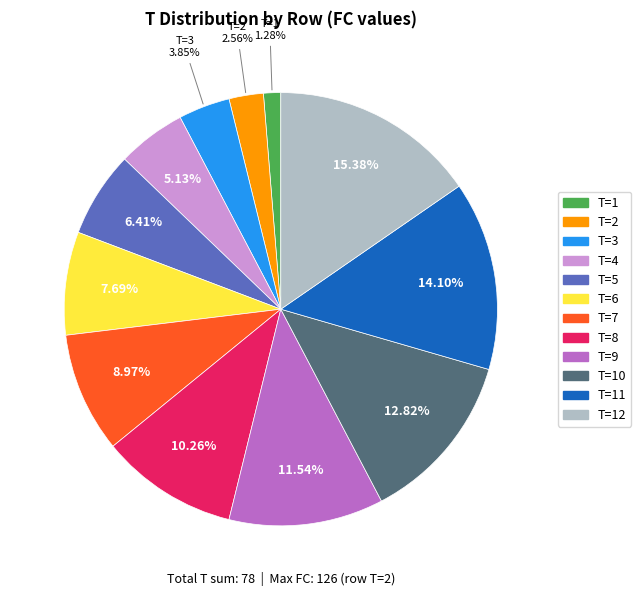

Does T=1 account for over 50% of the chart?

No